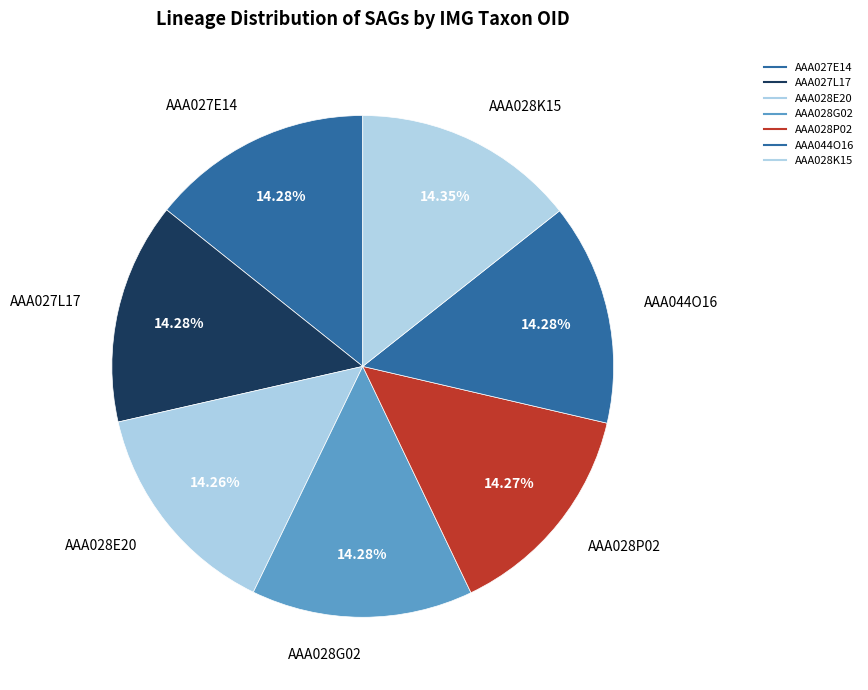

What percentage do AAA027L17 and AAA028K15 together represent?

28.6%